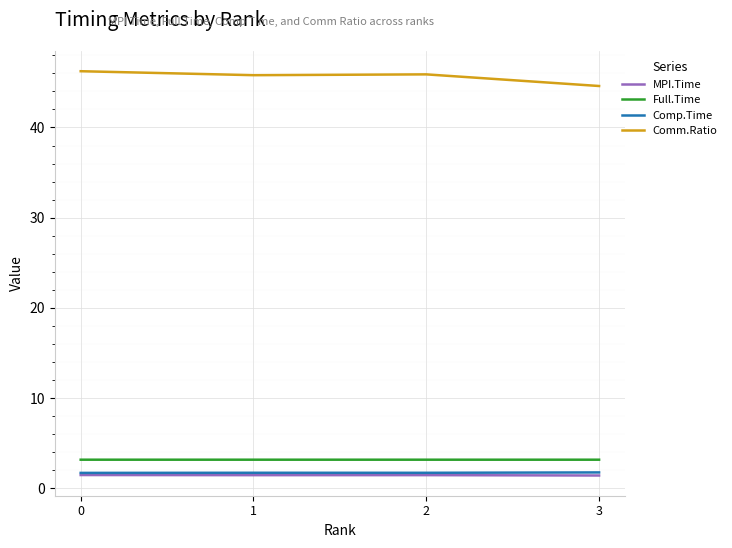

Which series has the largest total across all categories?

Comm.Ratio